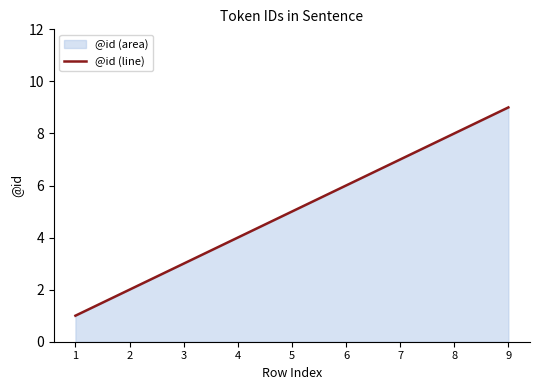

Rank the categories by value from lowest to highest.

1, 2, 3, 4, 5, 6, 7, 8, 9